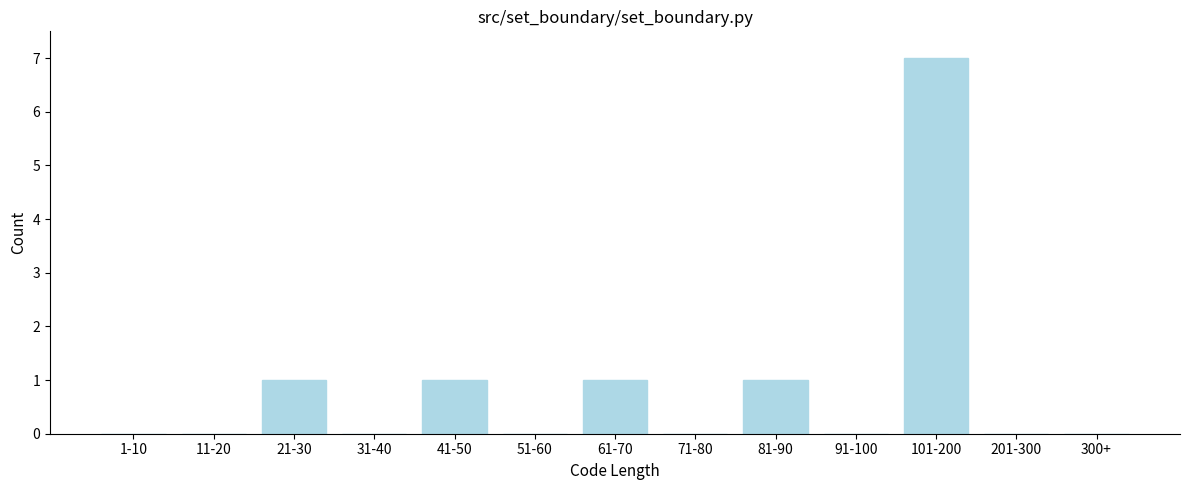

Reading left to right, extract all data points from this chart.

1-10=0	11-20=0	21-30=1	31-40=0	41-50=1	51-60=0	61-70=1	71-80=0	81-90=1	91-100=0	101-200=7	201-300=0	300+=0